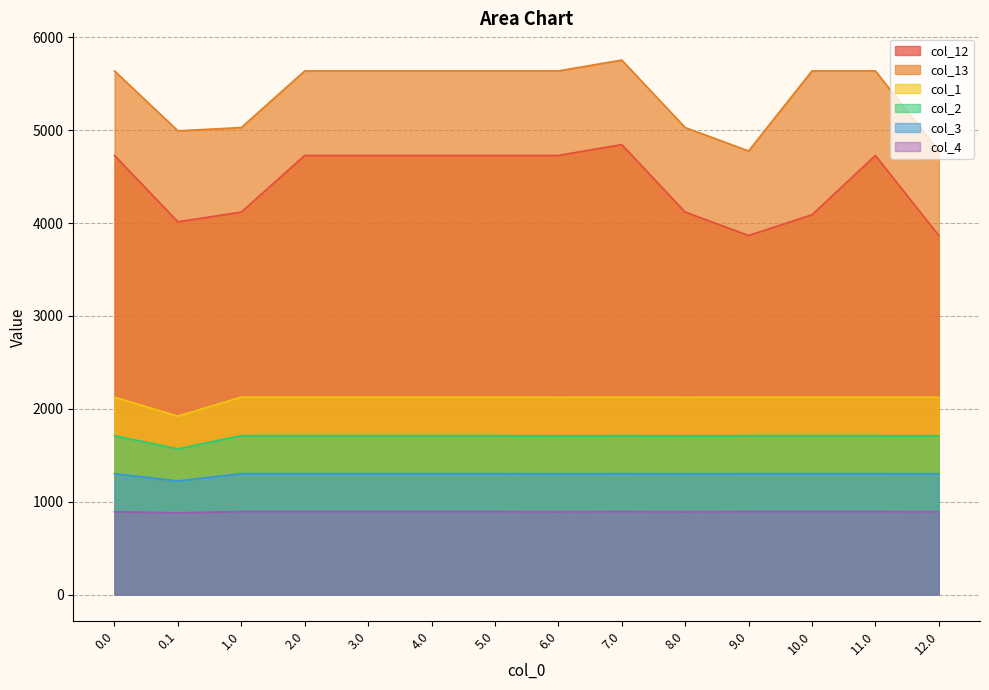

Reading left to right, extract all data points from this chart.

col_12: 4728.3	4014.1	4118.6	4728.3	4728.3	4728.3	4728.3	4728.3	4845.2	4118.6	3866.4	4089.5	4728.3	3866.4
col_13: 5638.4	4993.3	5028.7	5638.4	5638.4	5638.4	5638.4	5638.4	5755.3	5028.7	4776.6	5638.4	5638.4	4776.6
col_1: 2124.7	1920.8	2126.1	2126.1	2126.1	2126.1	2126.1	2124.7	2126.1	2124.7	2126.1	2126.1	2126.1	2124.7
col_2: 1710.3	1569.4	1711.7	1711.7	1711.7	1711.7	1711.7	1710.3	1711.7	1710.3	1711.7	1711.7	1711.7	1710.3
col_3: 1301.8	1223.2	1303.2	1303.2	1303.2	1303.2	1303.2	1301.8	1303.2	1301.8	1303.2	1303.2	1303.2	1301.8
col_4: 892.8	880.2	894.2	894.2	894.2	894.2	894.2	892.8	894.2	892.8	894.2	894.2	894.2	892.8